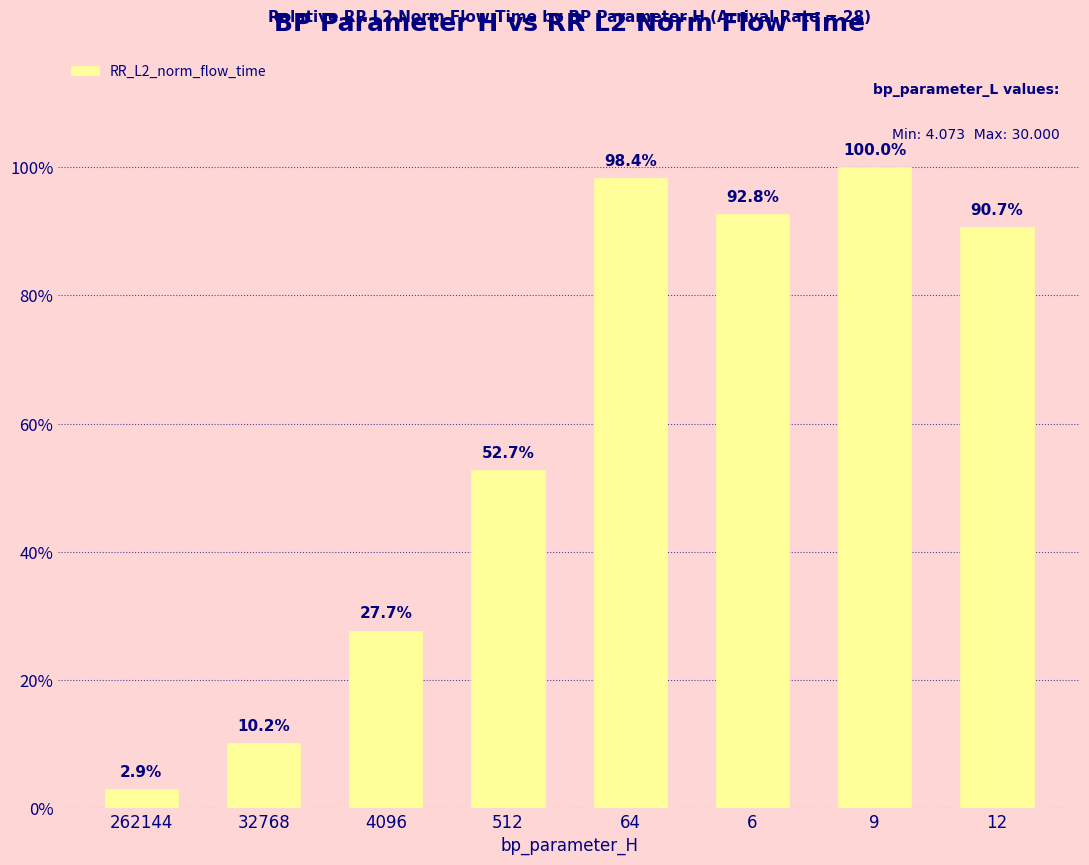

Are the bars horizontal?

No